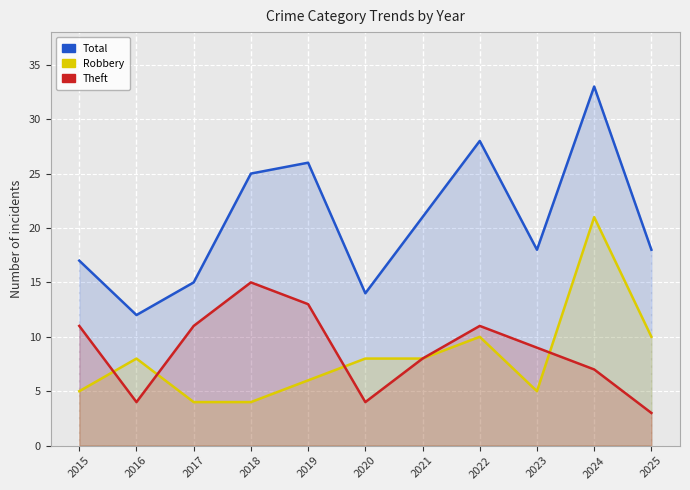

Which series ends up on top after the final intersection of Theft and Robbery?

Robbery